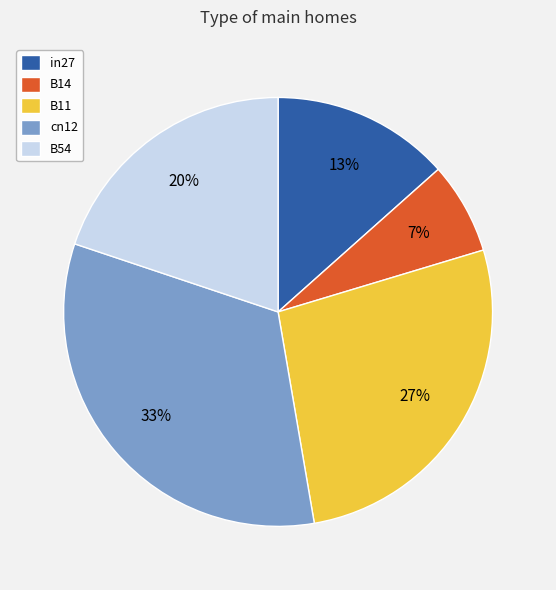

Which category has the smallest portion of the pie?

B14